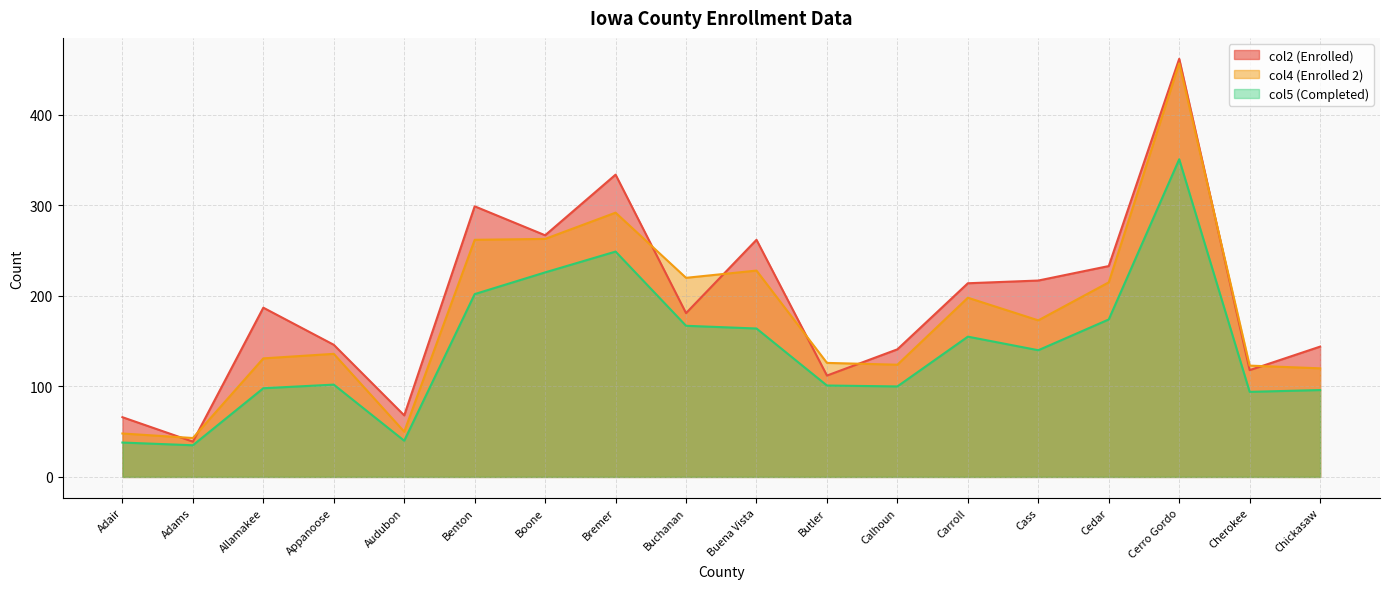

Is the value of col4 (Enrolled 2) at Carroll greater than the value of col2 (Enrolled) at Cass?

No